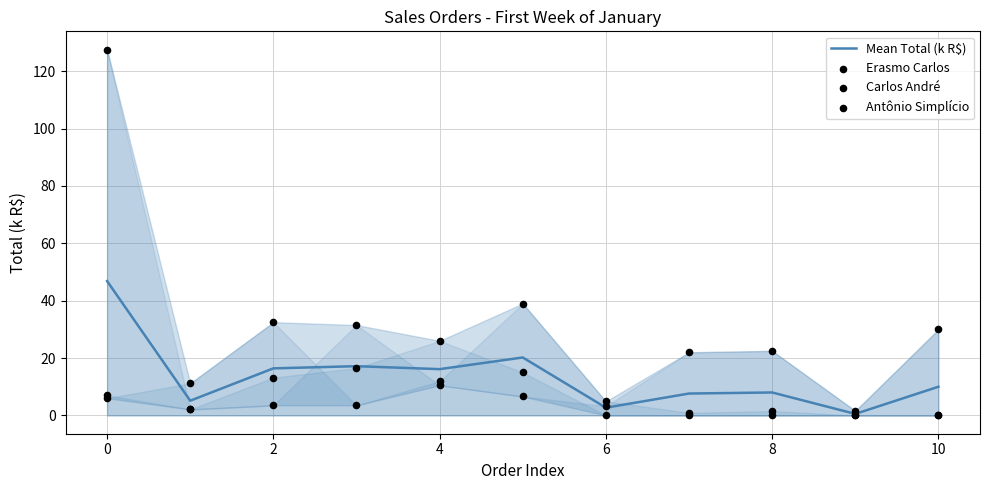

The value of Mean Total (k R$) at 4 is 16.1. True or false?

True